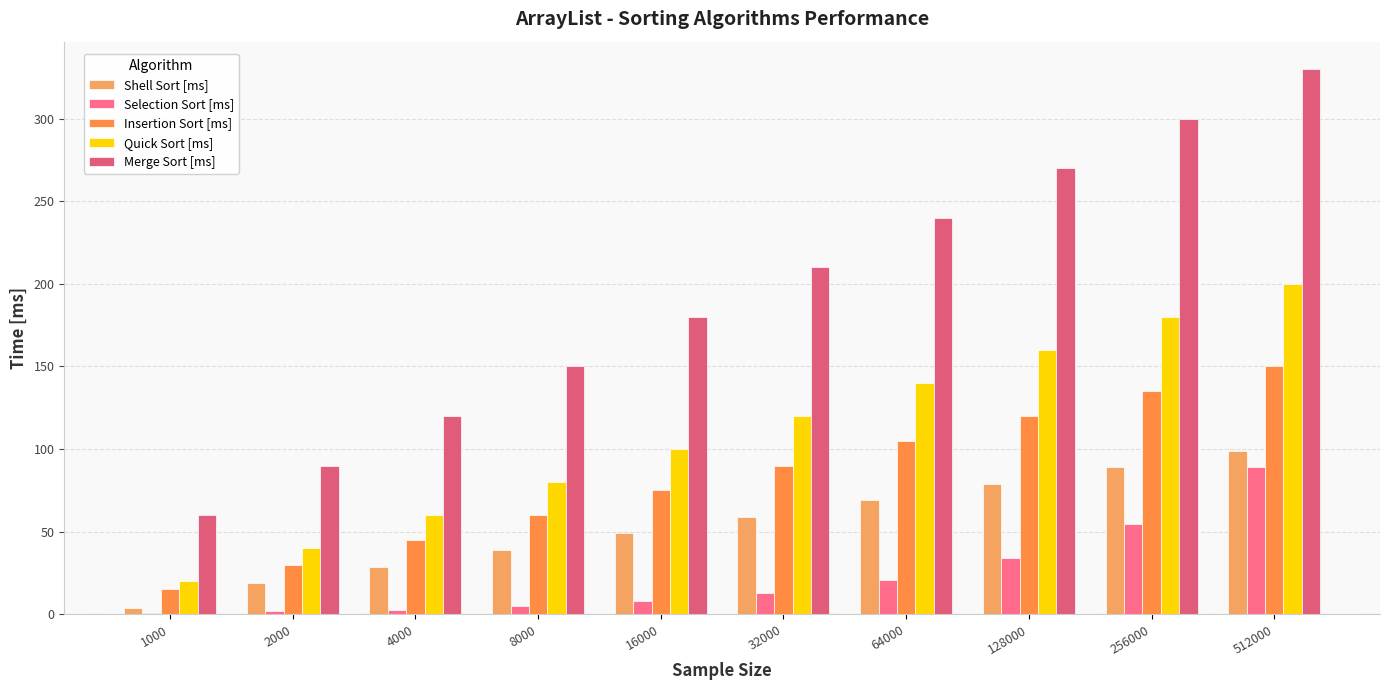

Where is Quick Sort [ms] nearest to the value 110?

16000